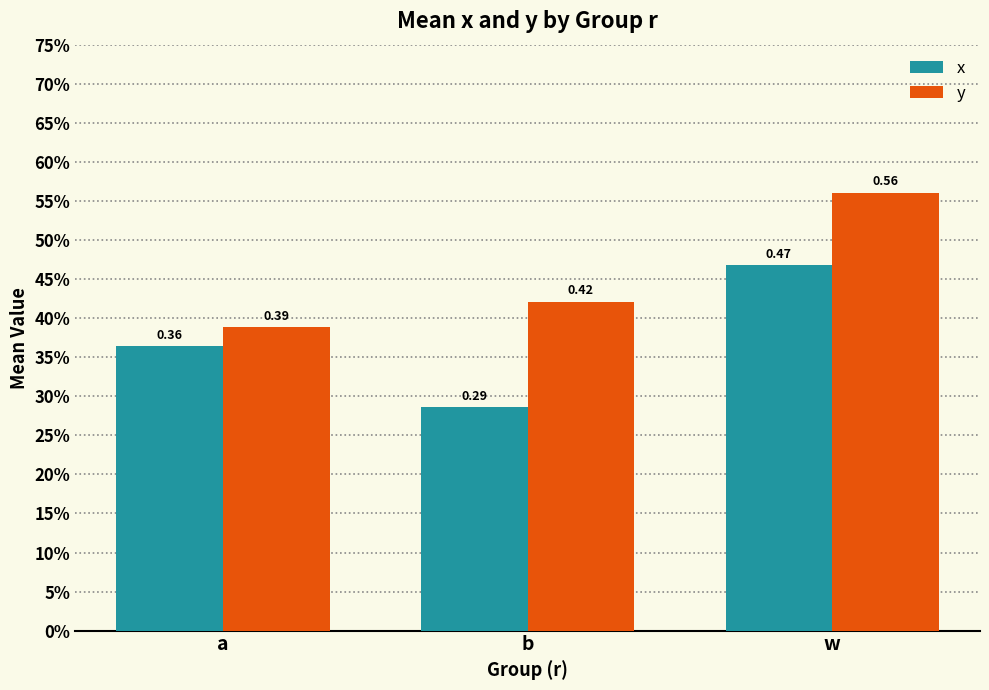

At which category is the sum across all series the highest?

w